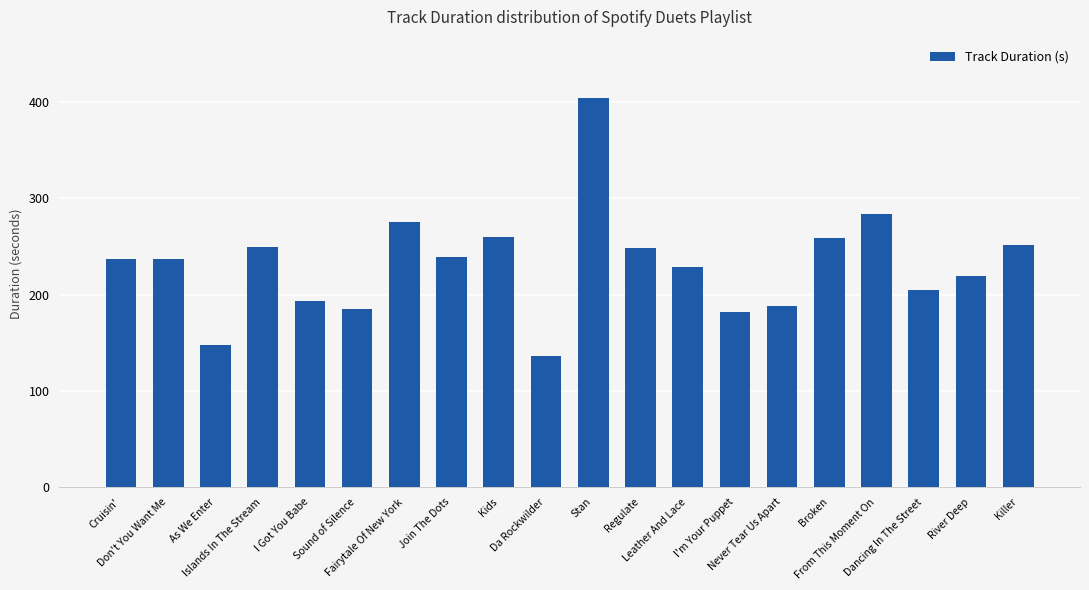

Which category has the lowest value across all series?

Da Rockwilder